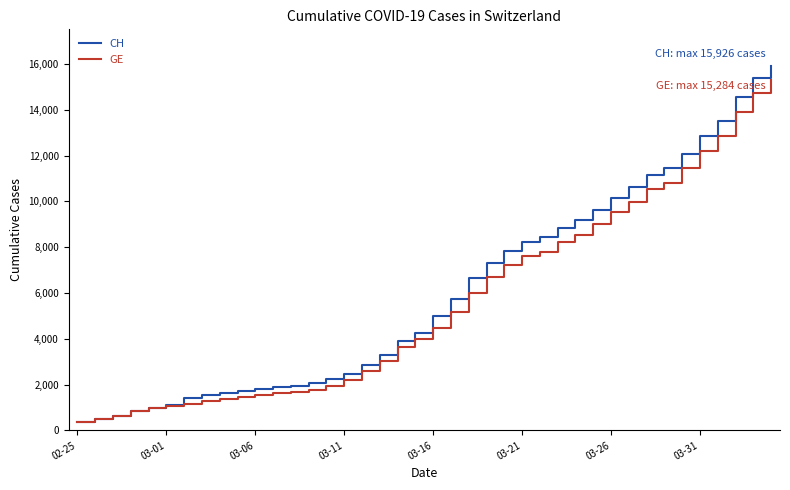

Which series has the largest total across all categories?

CH